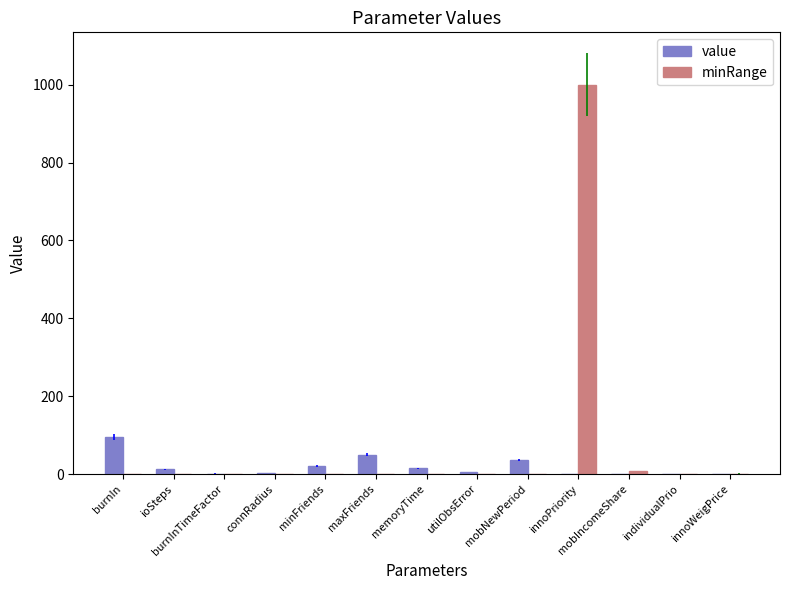

At which category is the sum across all series the highest?

innoPriority